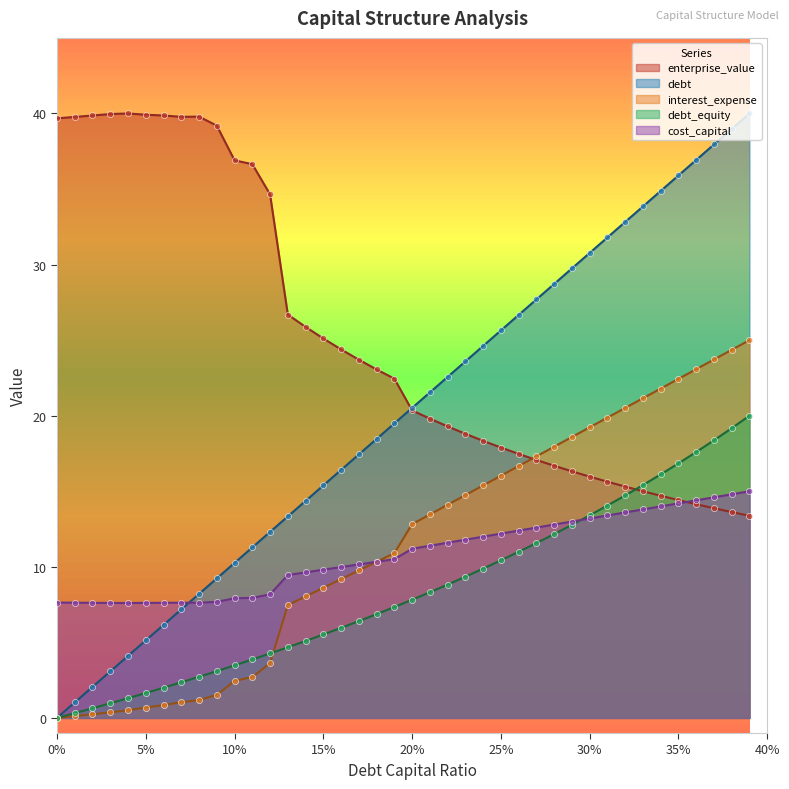

Which series contains the lowest Y value?

debt_capital